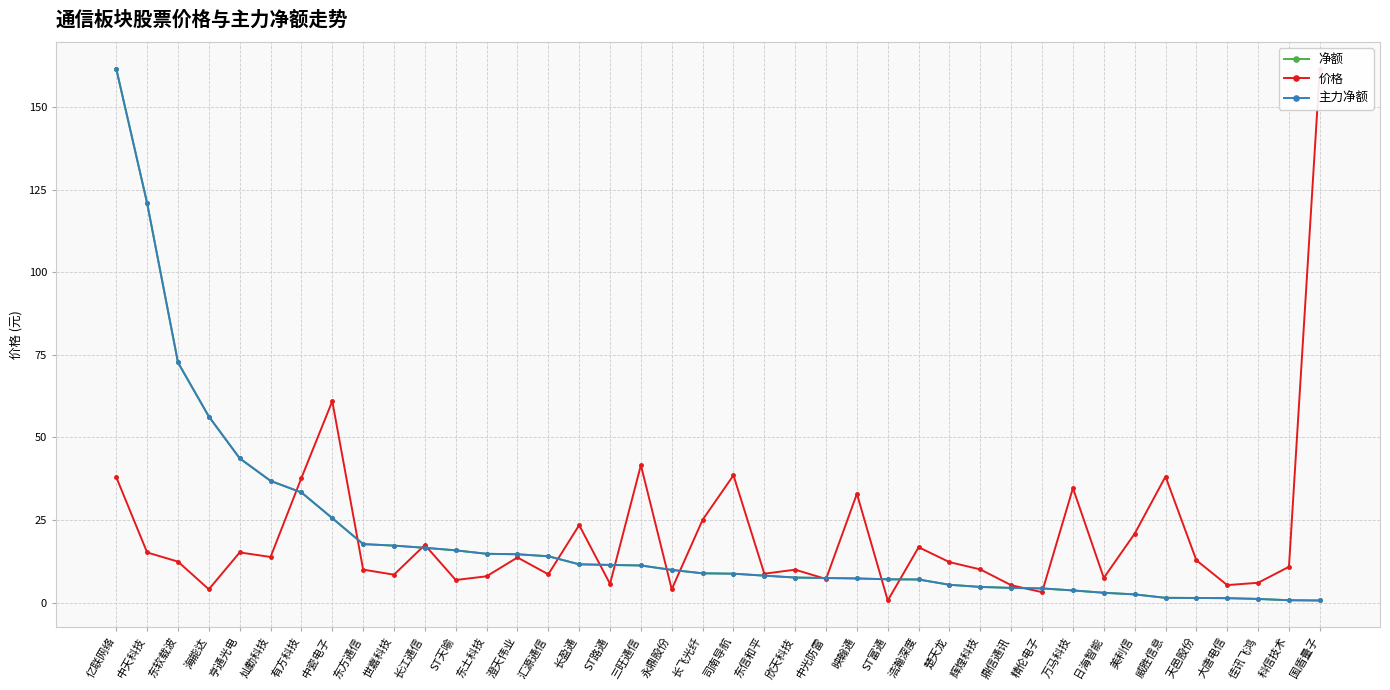

What is the difference between the 价格 values at 汇源通信 and 威胜信息?

29.6